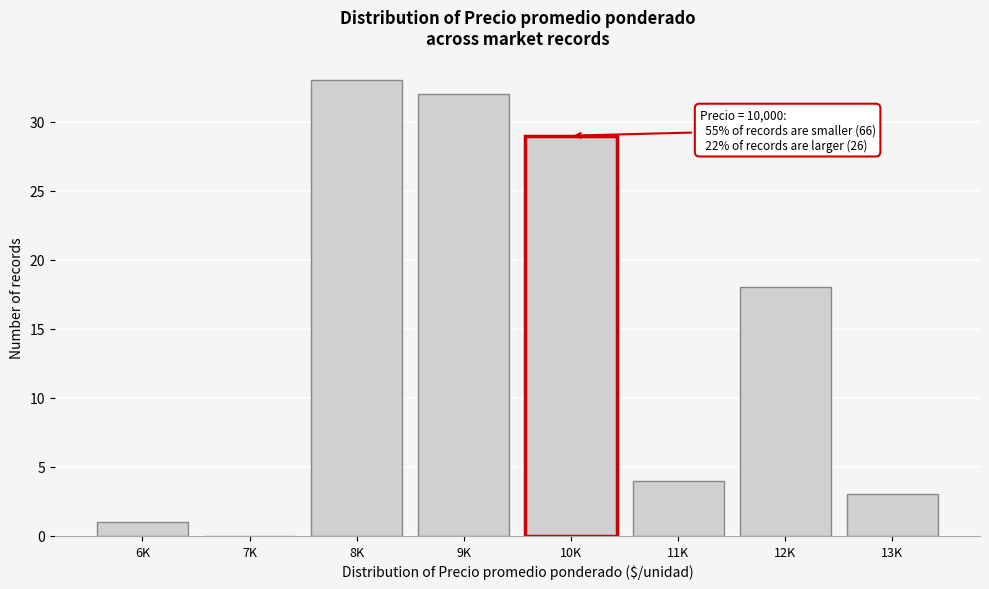

Reading left to right, transcribe all the data shown in this chart.

6K=1	7K=0	8K=33	9K=32	10K=29	11K=4	12K=18	13K=3